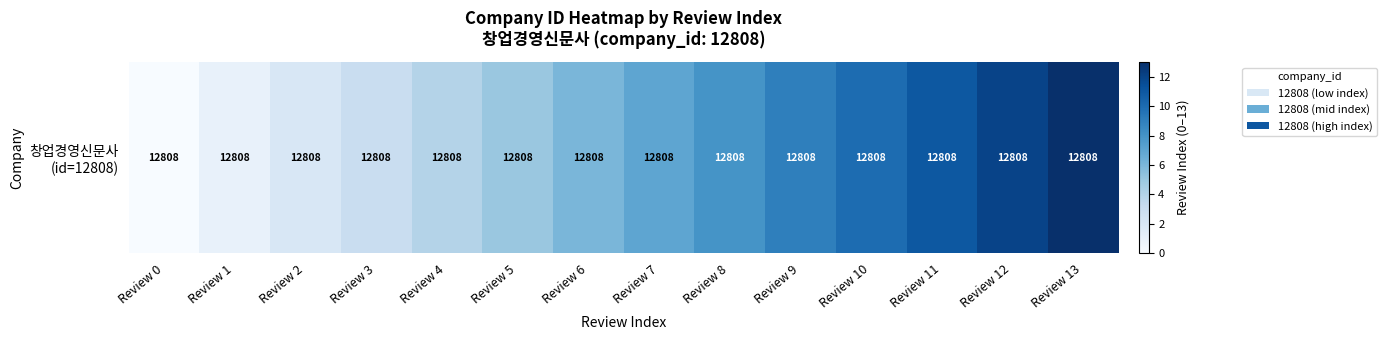

Rank the categories by value from lowest to highest.

Review 0, Review 1, Review 2, Review 3, Review 4, Review 5, Review 6, Review 7, Review 8, Review 9, Review 10, Review 11, Review 12, Review 13